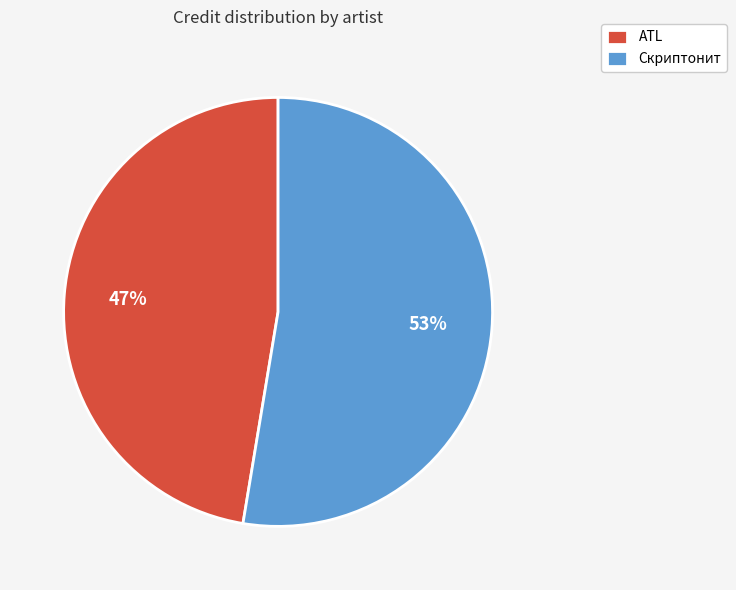

To the nearest percent, what percentage of the pie is ATL?

47%